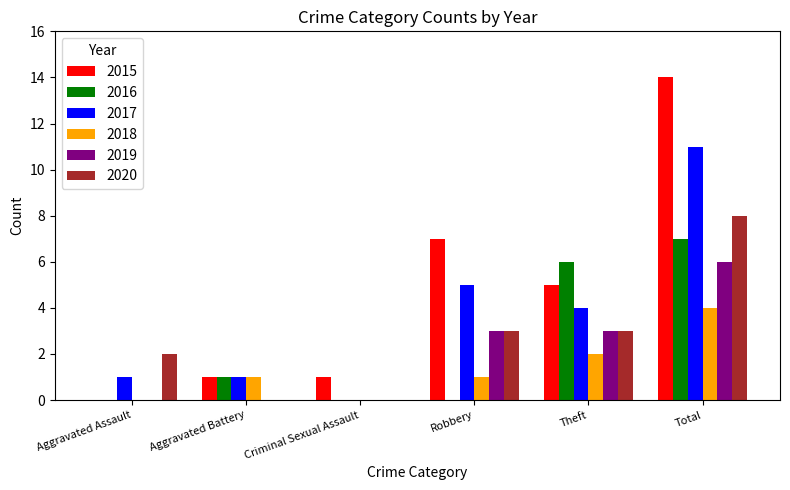

How many categories are shown in the chart?

6